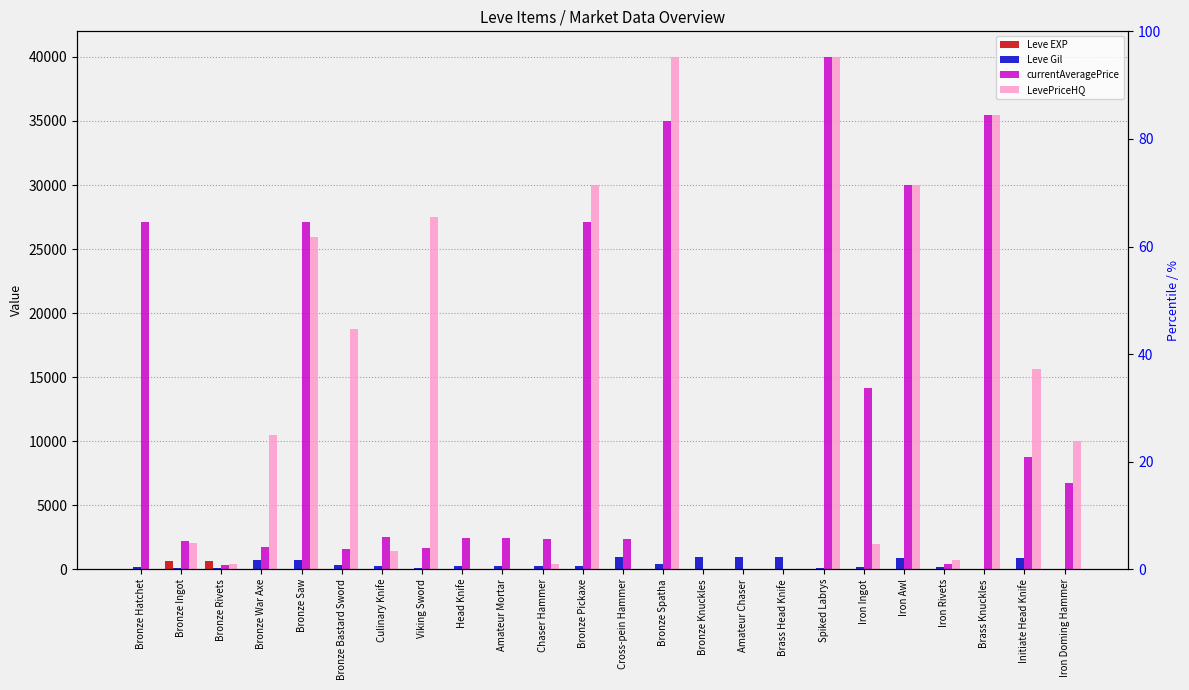

What is the label of the 20th bar from the left?

Iron Awl